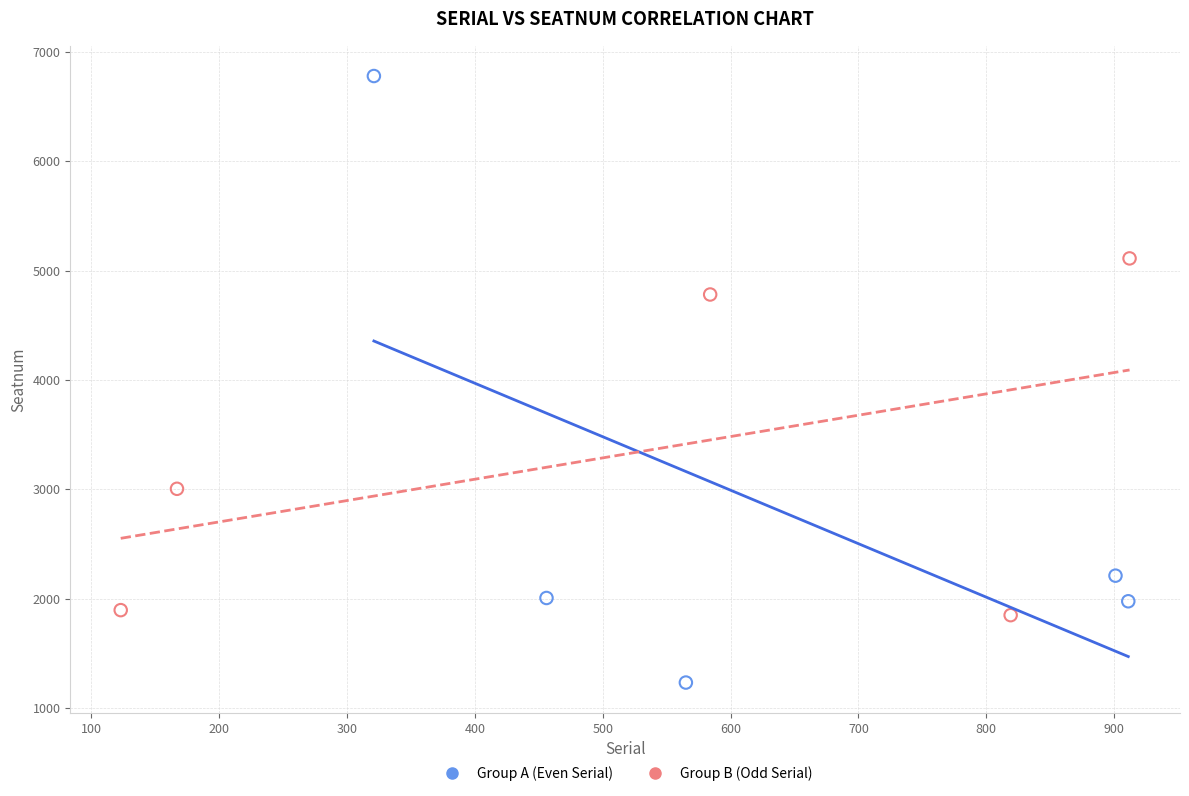

Which series contains the highest Y value?

Group A (Even Serial)